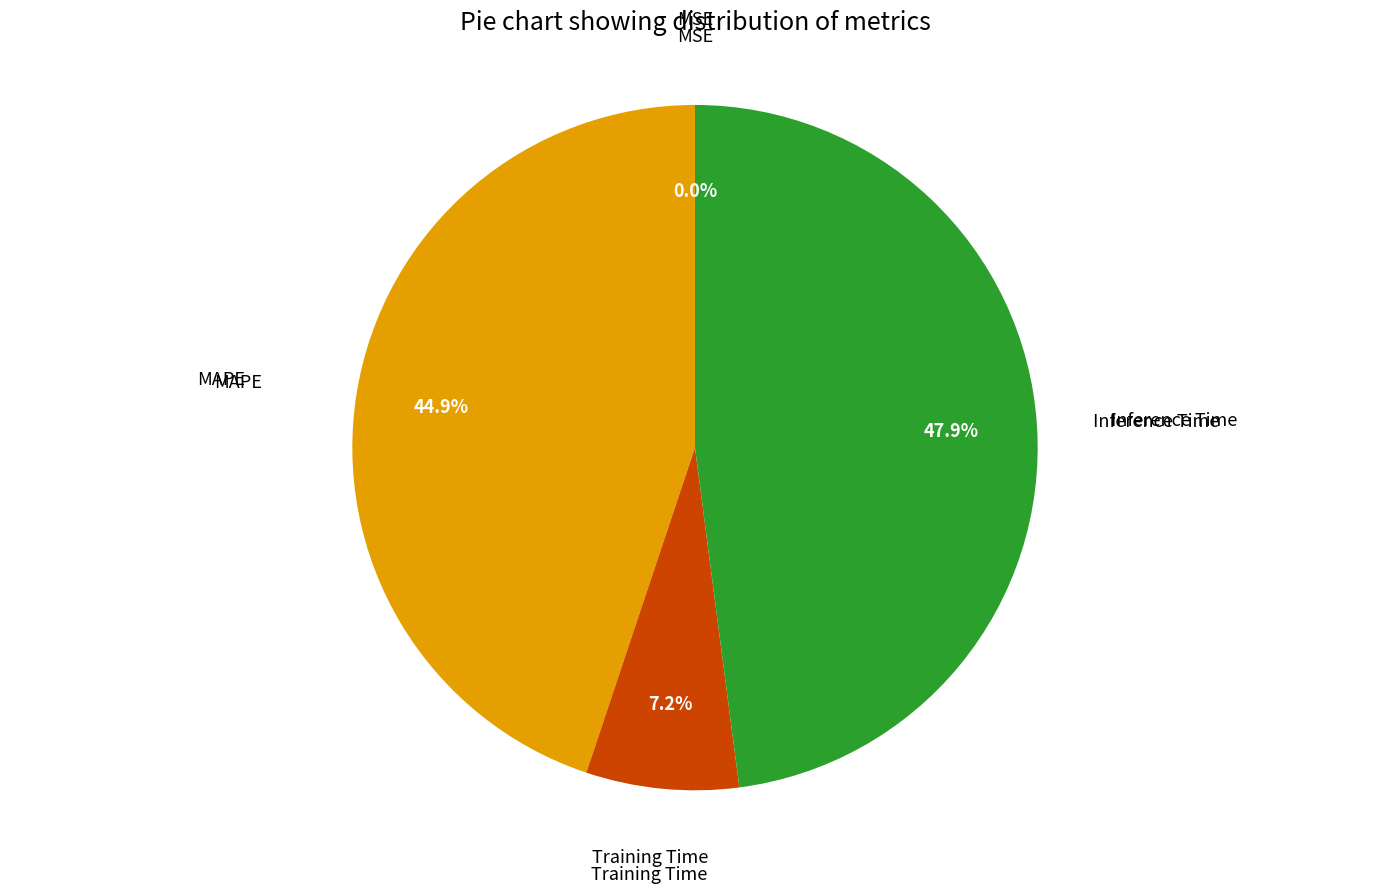

To the nearest percent, what percentage of the pie is Inference Time?

48%